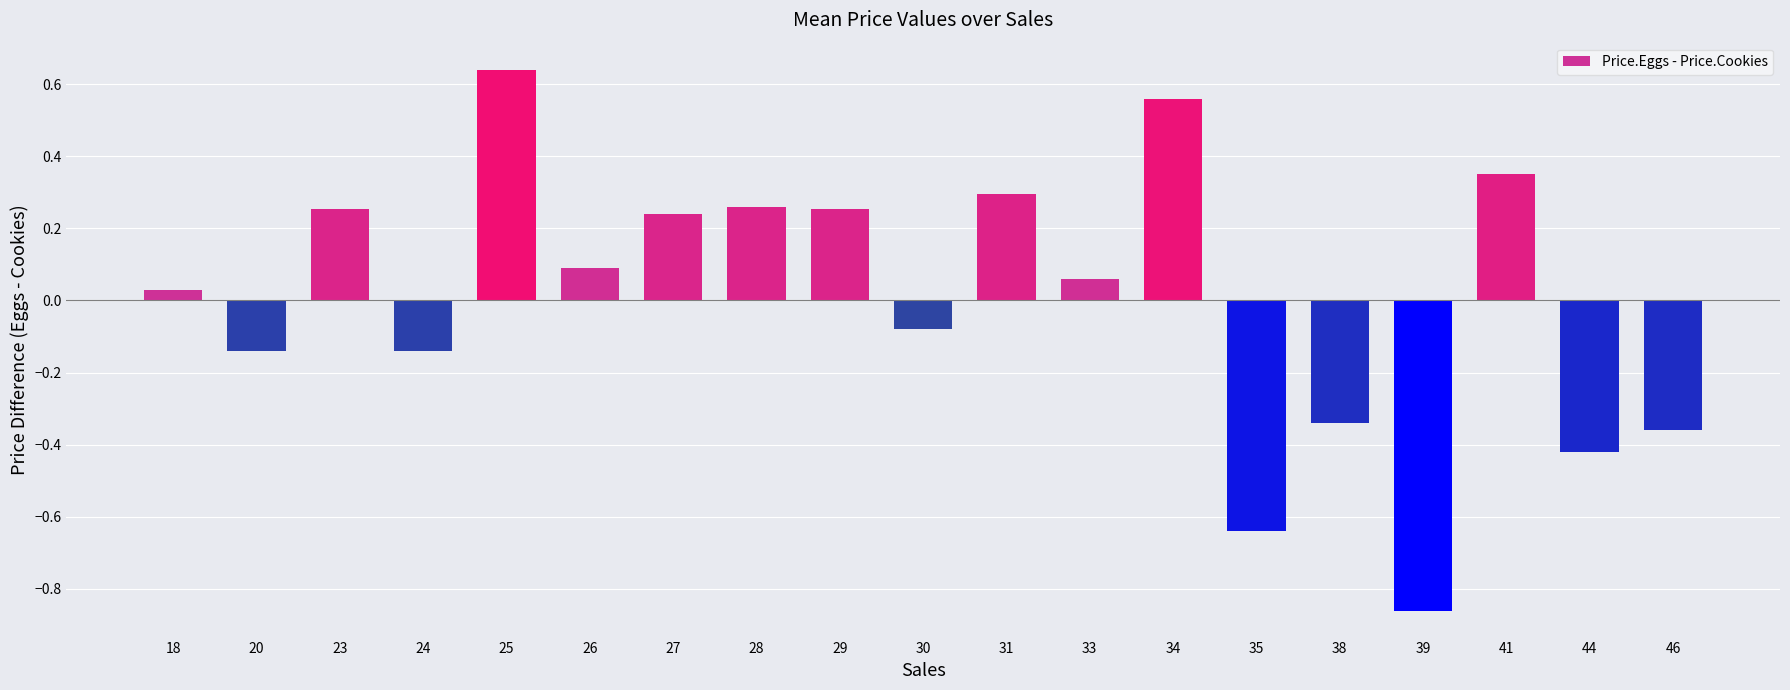

The chart shows a value of 0.1 at 29. True or false?

False